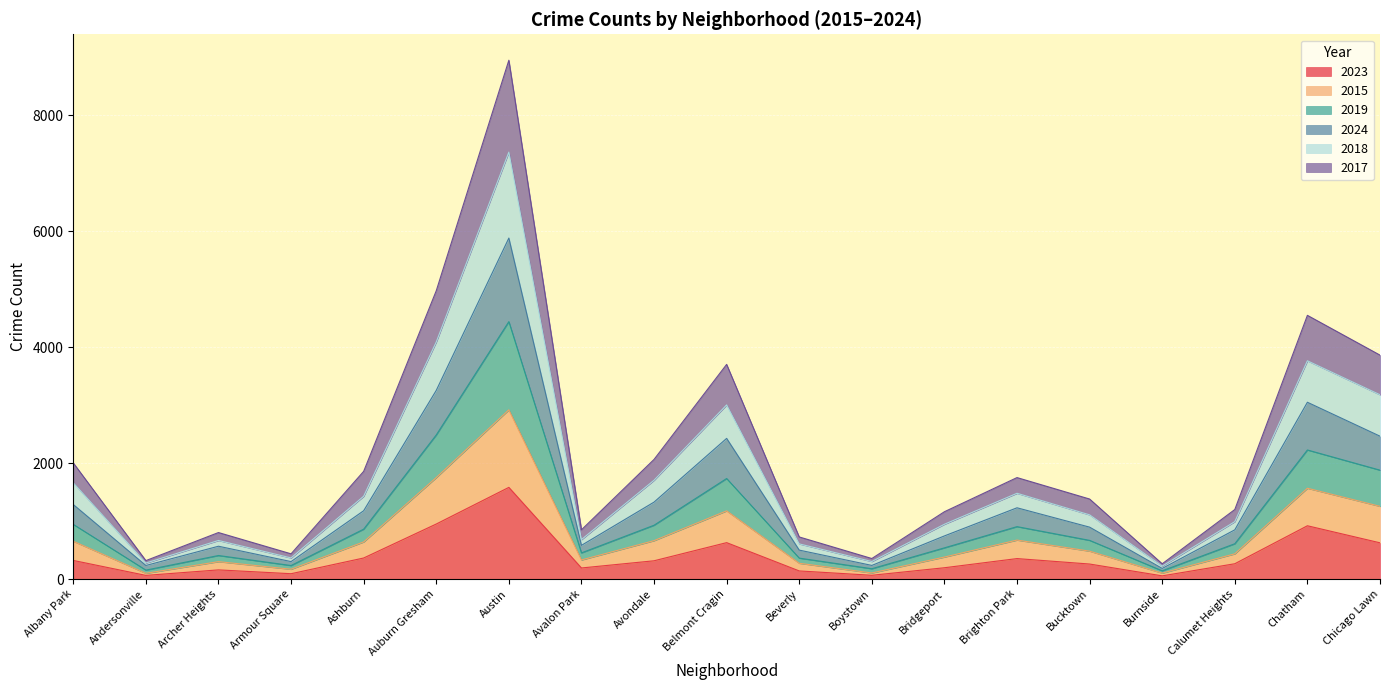

At which label does 2015 reach its peak?

Austin